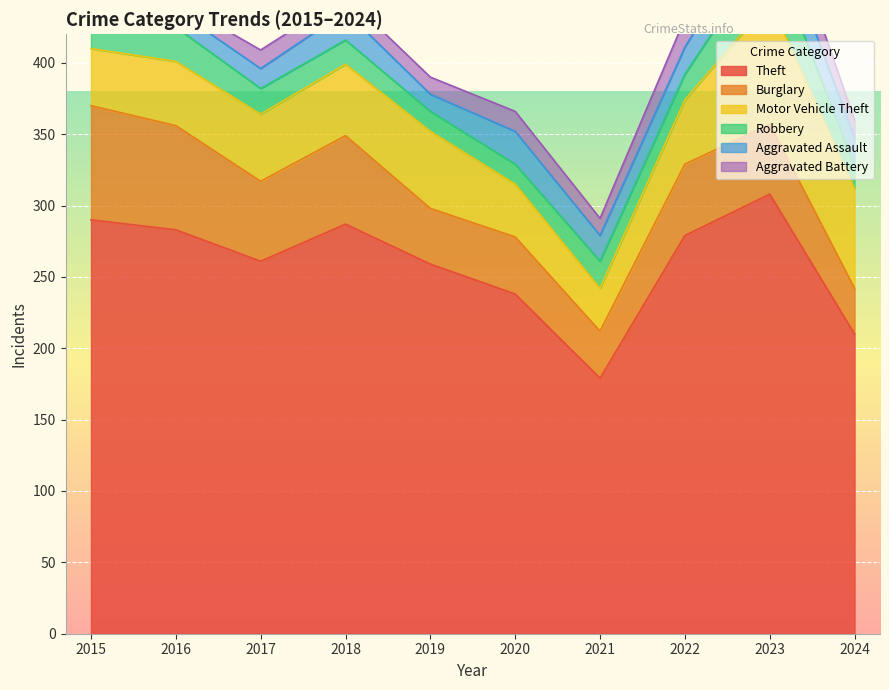

What is the smallest value displayed?

6